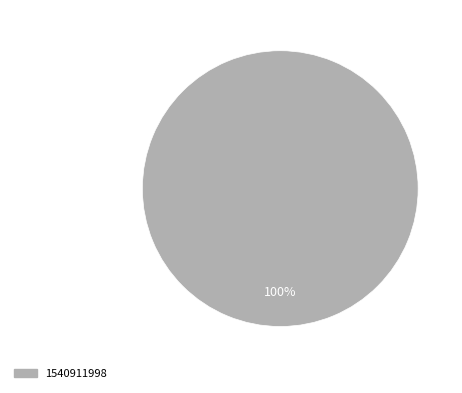

Is there any slice that represents more than half of the pie?

Yes